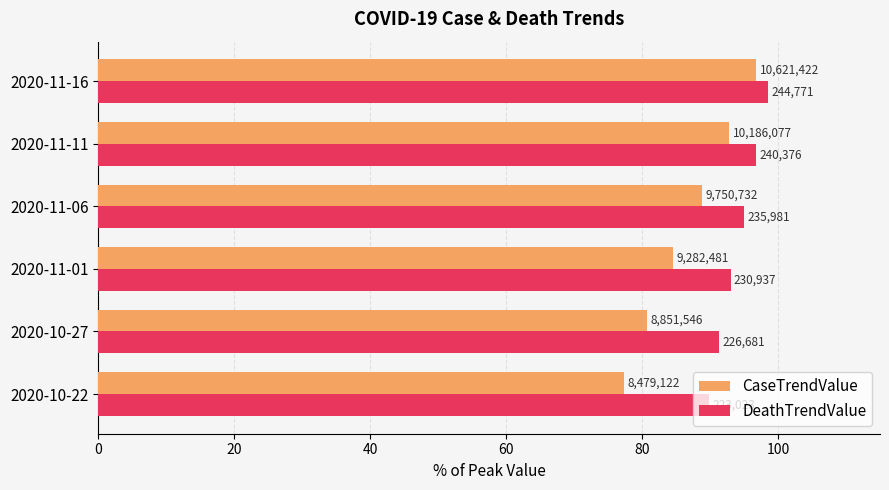

Which series has the largest range (max minus min)?

CaseTrendValue